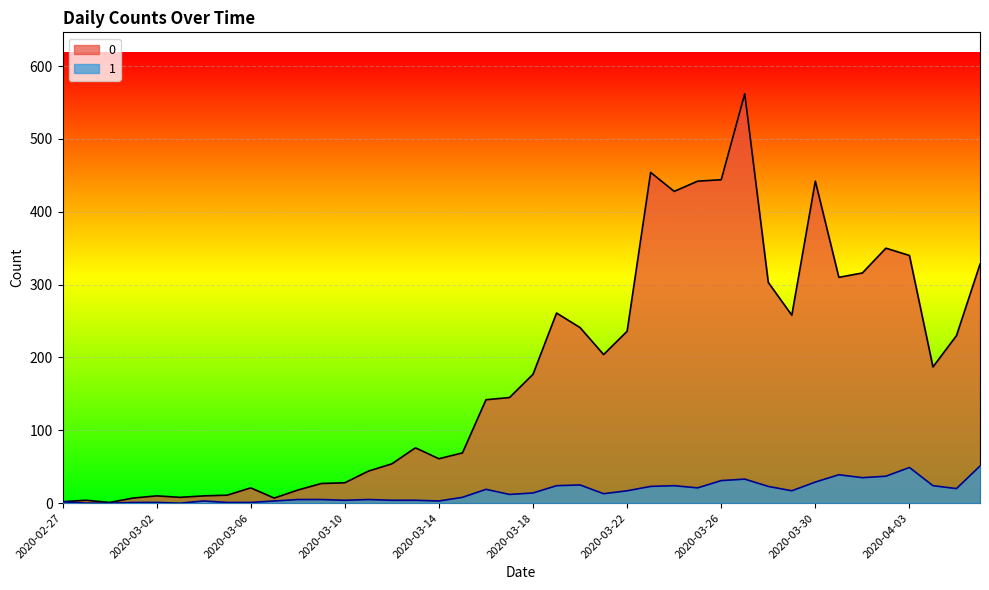

What is the spread (max minus min) of values at 2020-03-10?

24